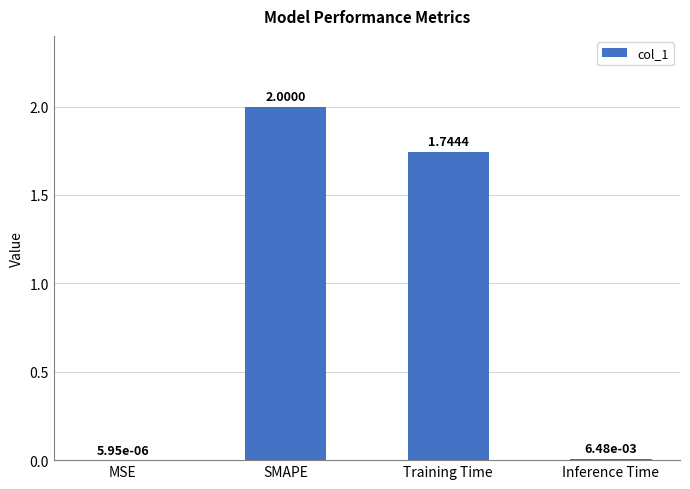

What is the sum of all values?

3.8